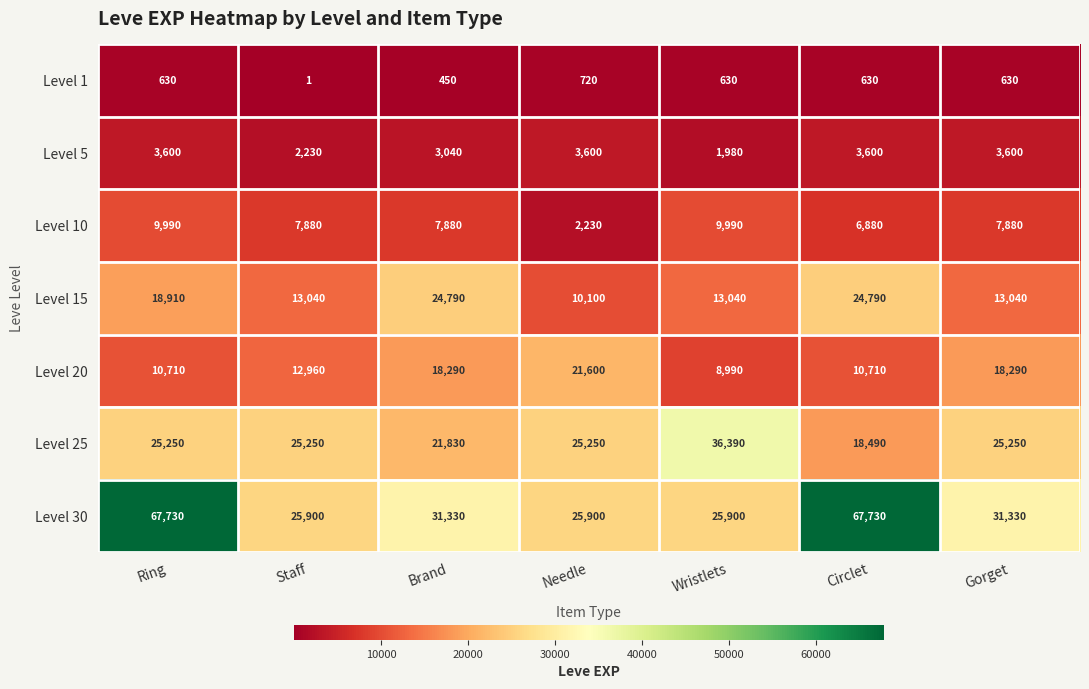

True or false: Level 1 has a value of 720 at Needle.

True